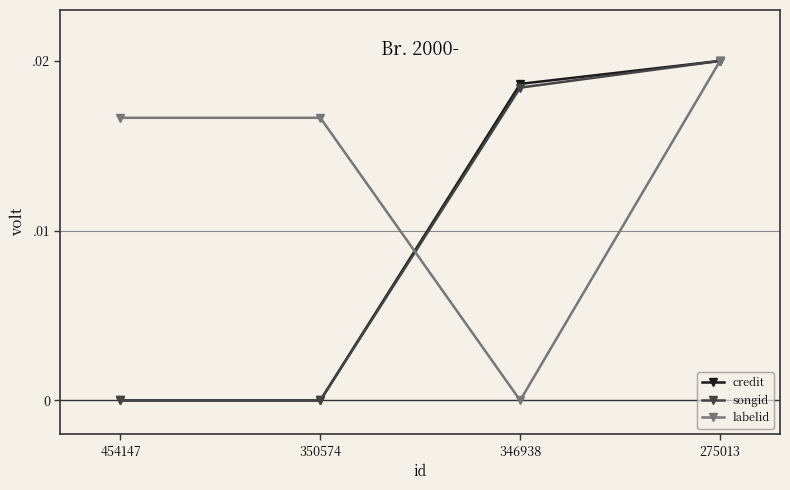

True or false: credit and labelid cross at least once.

True